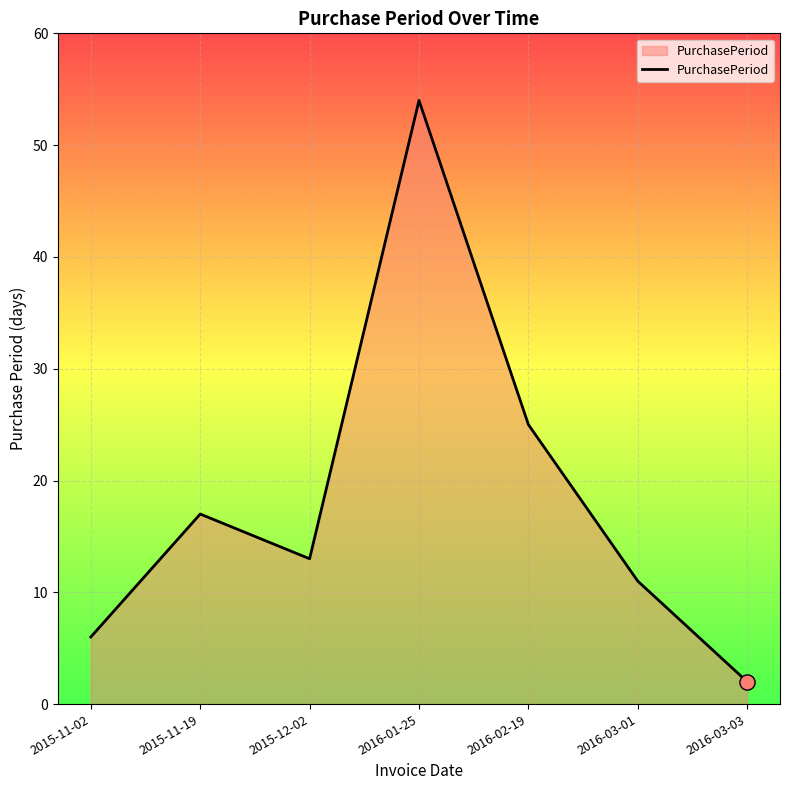

What is the change in value from 2015-11-02 to 2015-11-19?

+11